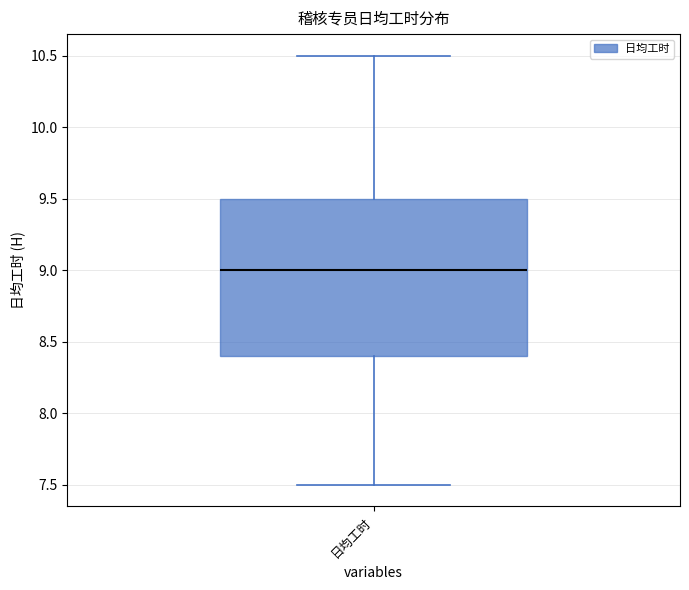

Transcribe this box plot: give where the median line is, the range the box spans, and where the two whiskers end, as read against the y-axis. The values are not printed on the chart, so give them approximately, as read against the axis.

median 9.0, box 8.4 to 9.5, whiskers 7.5 to 10.5